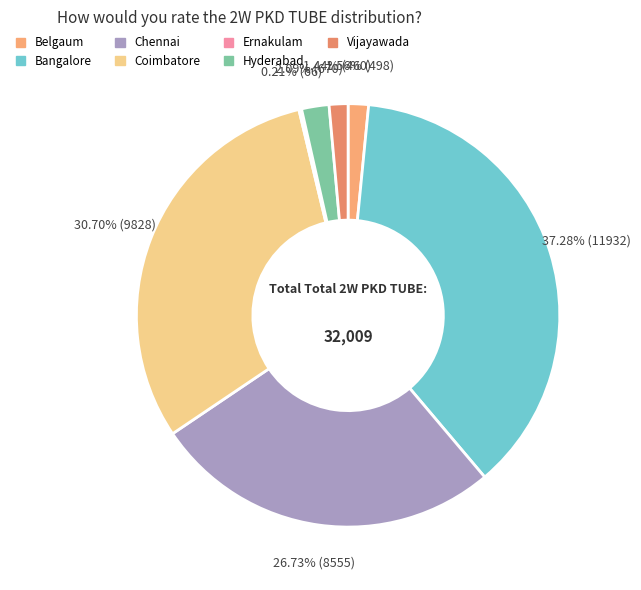

To the nearest percent, what portion does Vijayawada represent?

1%